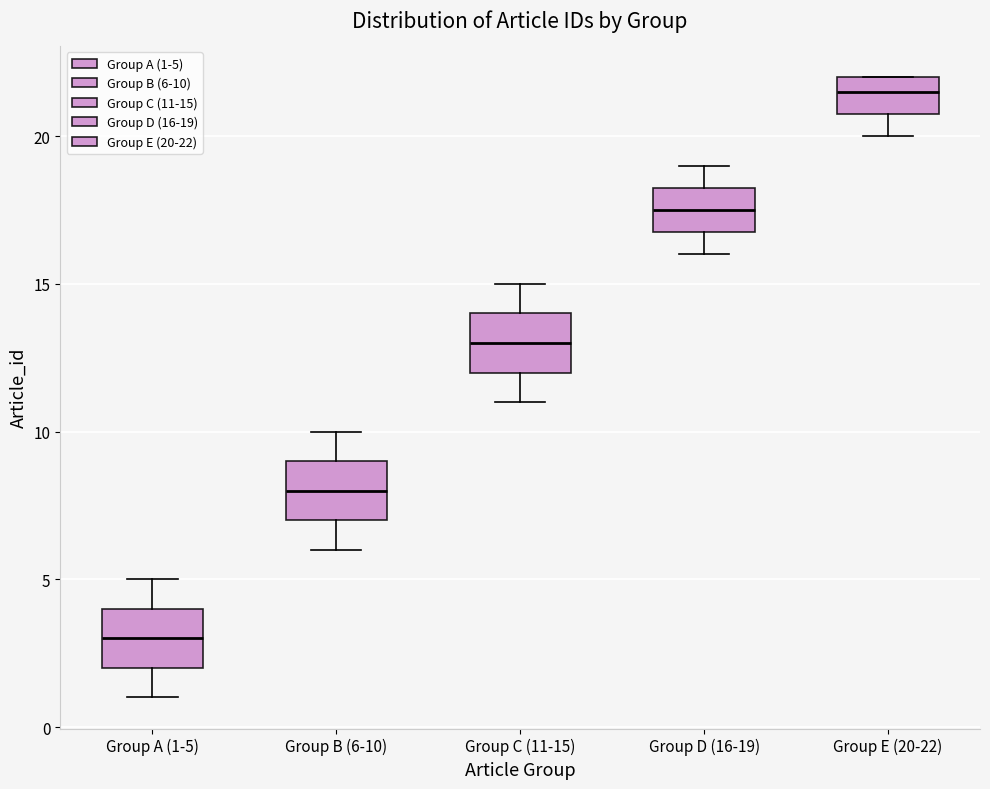

Reading left to right, transcribe this box plot: for each box, give where its median line is, the range the box spans, and where its two whiskers end, as read against the y-axis. The values are not printed on the chart, so give them approximately, as read against the axis.

Group A (1-5): median 3.0, box 2.0 to 4.0, whiskers 1.0 to 5.0
Group B (6-10): median 8.0, box 7.0 to 9.0, whiskers 6.0 to 10.0
Group C (11-15): median 13.0, box 12.0 to 14.0, whiskers 11.0 to 15.0
Group D (16-19): median 17.5, box 17.0 to 18.5, whiskers 16.0 to 19.0
Group E (20-22): median 21.5, box 21.0 to 22.0, whiskers 20.0 to 22.0